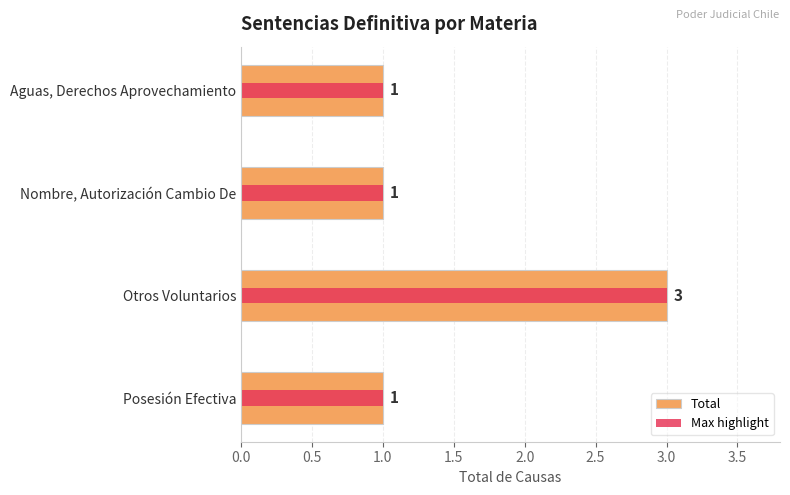

How many data points in Total are above 1?

1